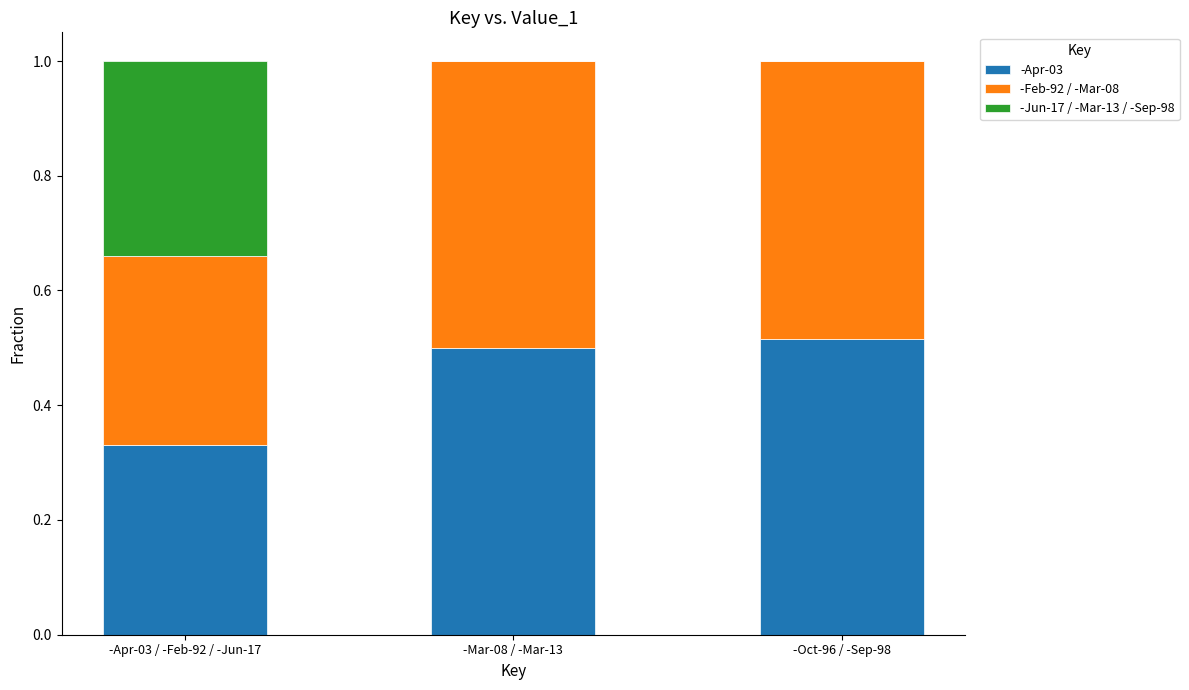

The value of -Apr-03 at -Apr-03 / -Feb-92 / -Jun-17 is 0.2. True or false?

False